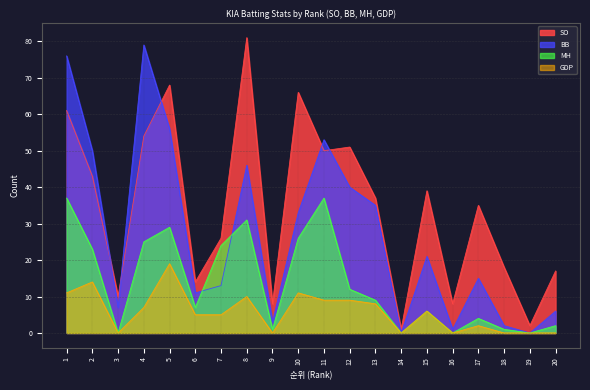

Reading left to right, extract all data points from this chart.

SO: 61	43	10	54	68	14	26	81	8	66	50	51	37	1	39	8	35	18	2	17
BB: 76	50	7	79	56	11	13	46	3	33	53	40	35	0	21	1	15	2	0	6
MH: 37	23	0	25	29	7	24	31	1	26	37	12	9	0	6	0	4	1	0	2
GDP: 11	14	0	7	19	5	5	10	0	11	9	9	8	0	6	0	2	0	0	0